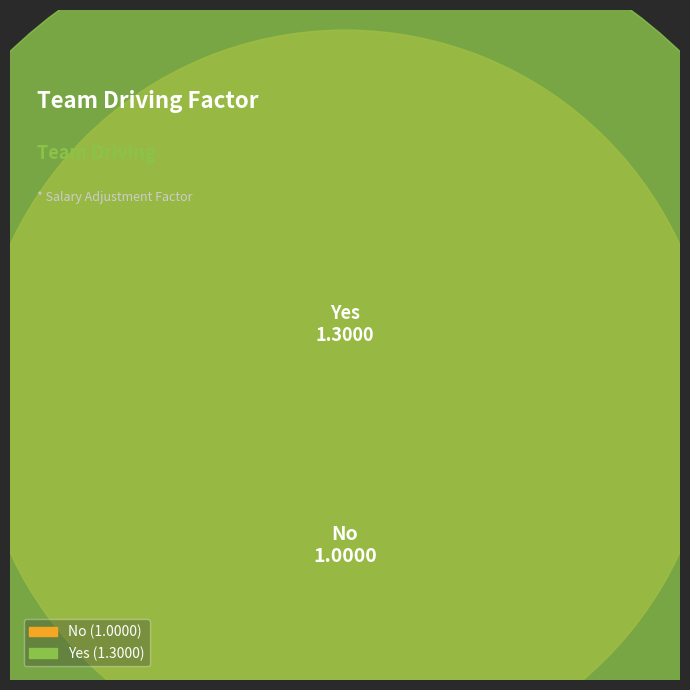

To the nearest percent, what is the difference between the largest and smallest slice percentages?

13%